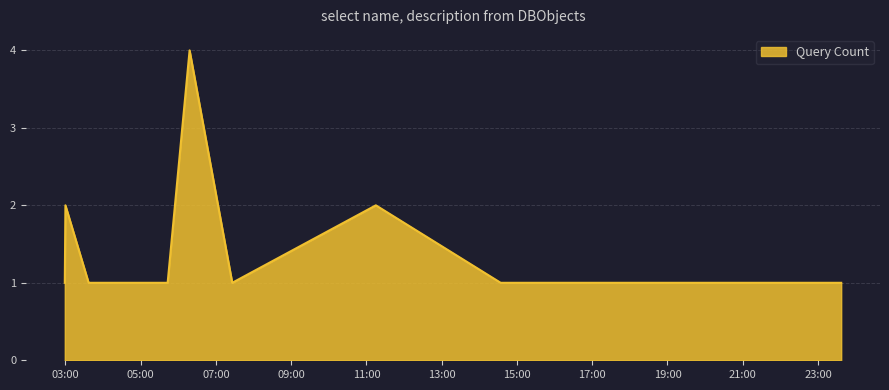

What is the greatest value displayed?

4